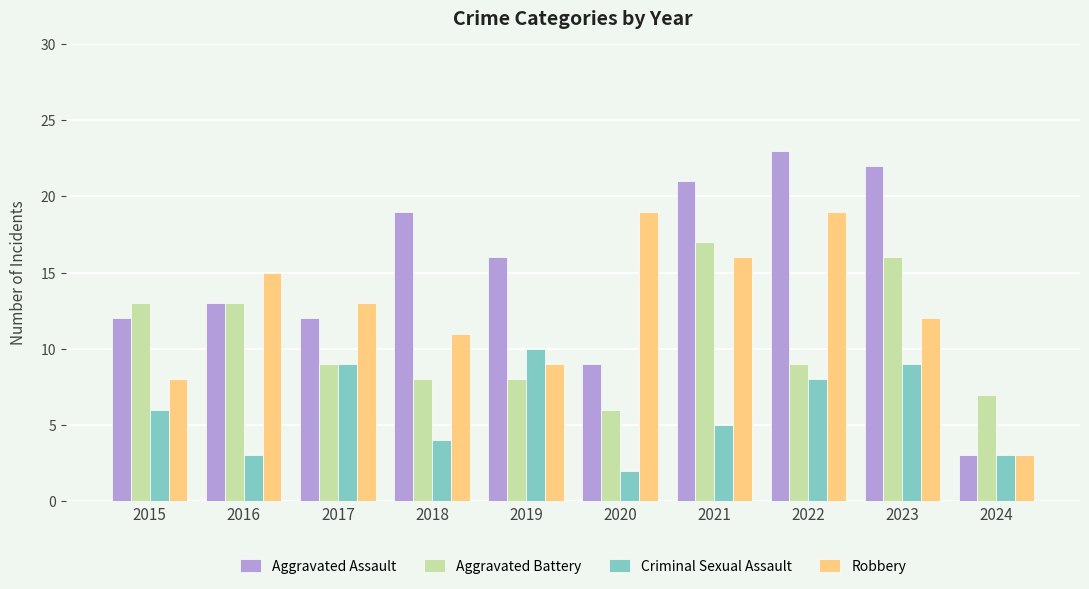

List the series in order of their peak value, lowest first.

Criminal Sexual Assault, Aggravated Battery, Robbery, Aggravated Assault